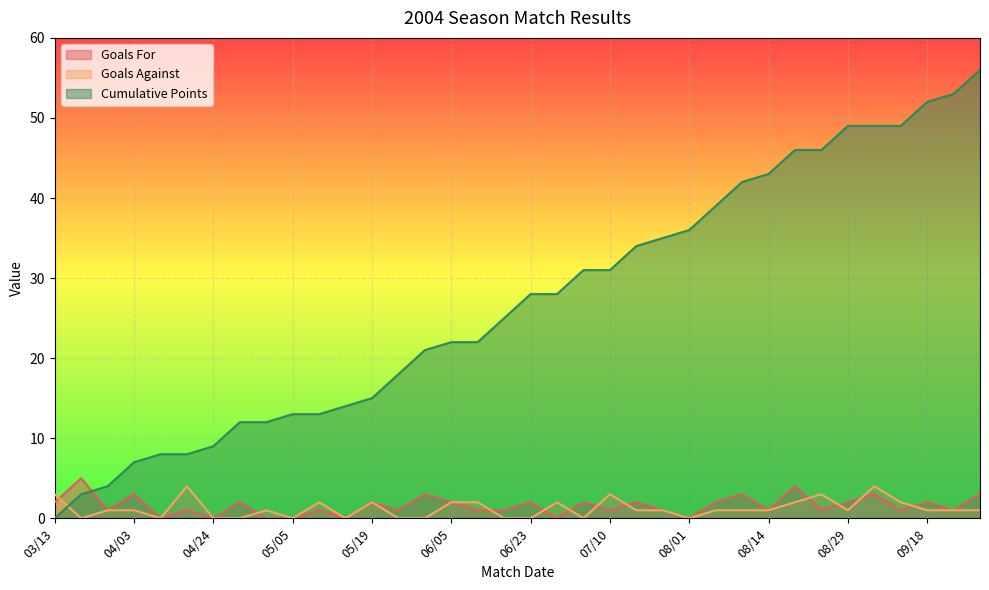

What is the total value across all series at 06/23?

30